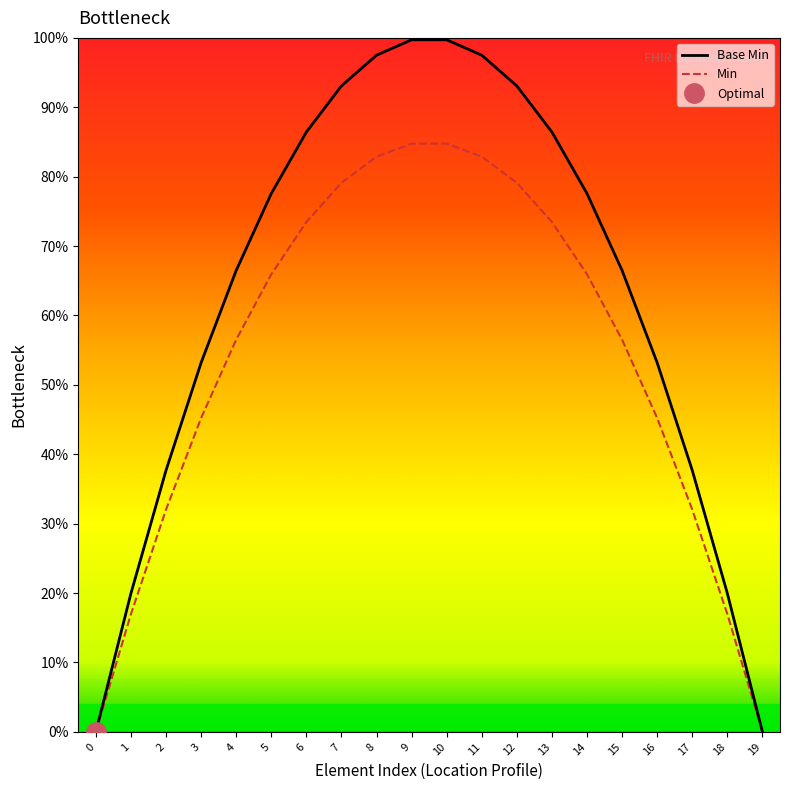

True or false: Min has more than 1 interior local peaks.

False